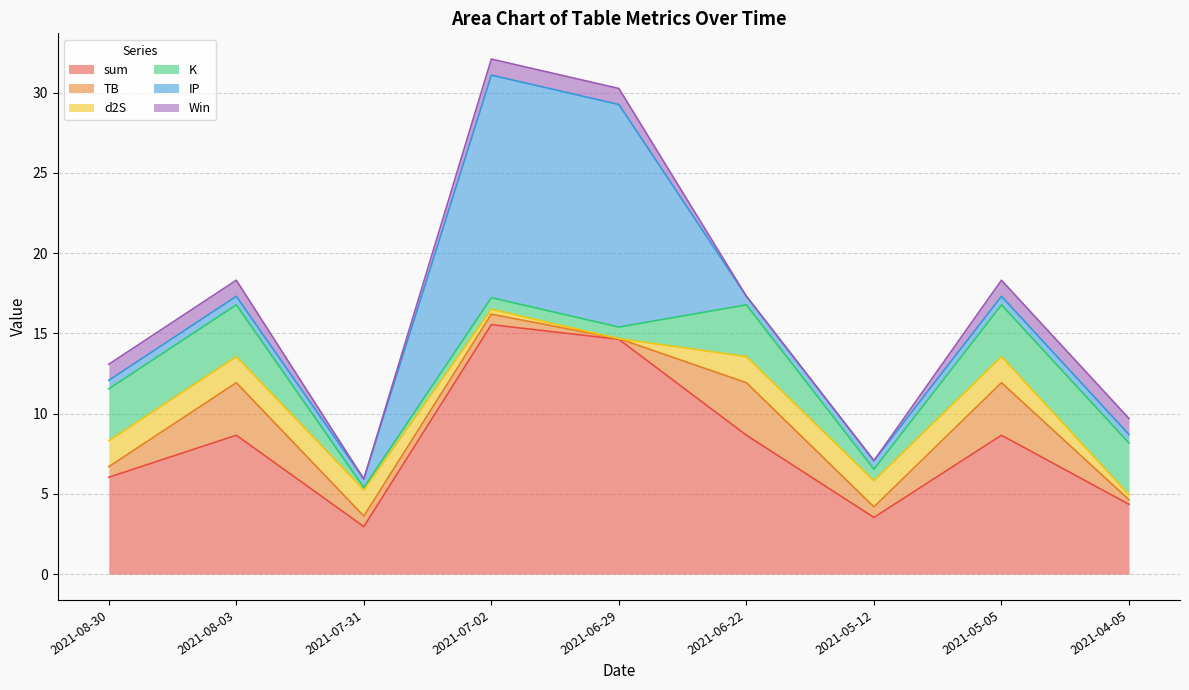

What is the sum of the d2S values at 2021-07-02 and 2021-05-05?

1.9